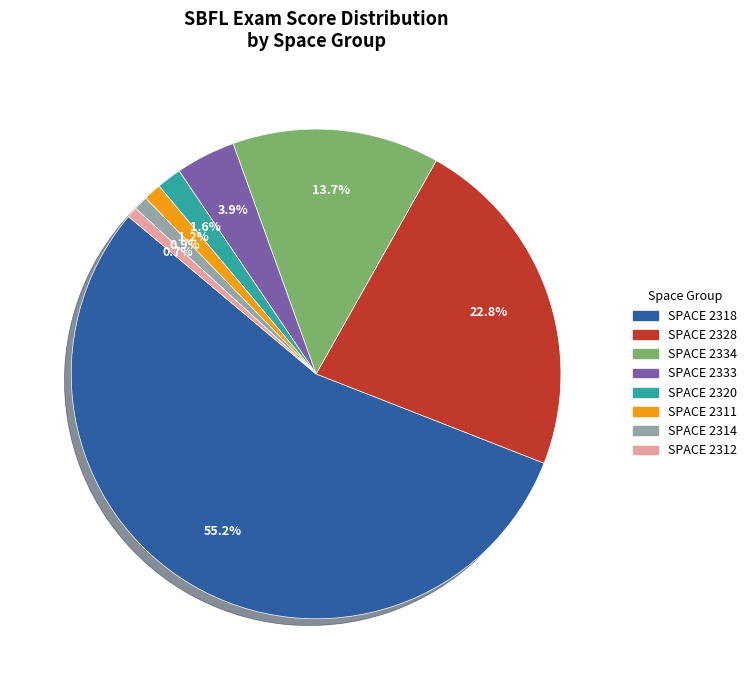

Which slice is the largest?

SPACE 2318